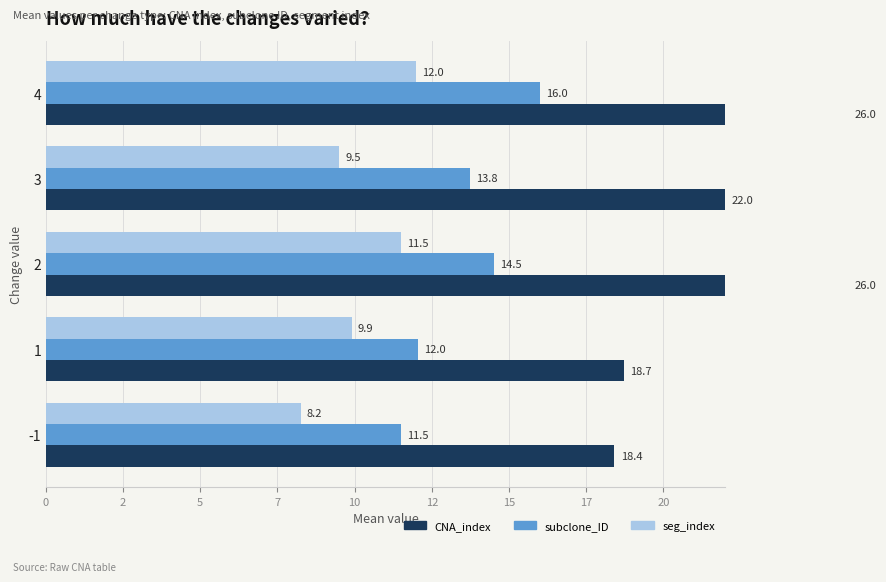

Rank the series at 1 from lowest to highest value.

seg_index, subclone_ID, CNA_index